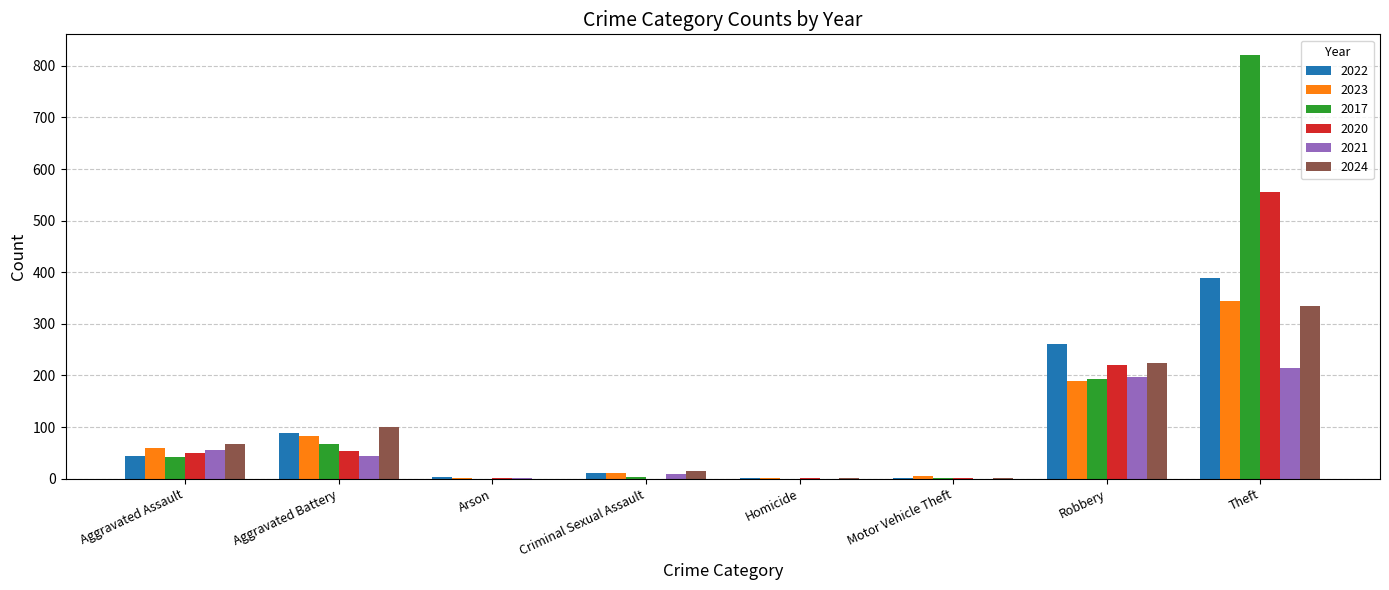

Count the number of data series in this chart.

6